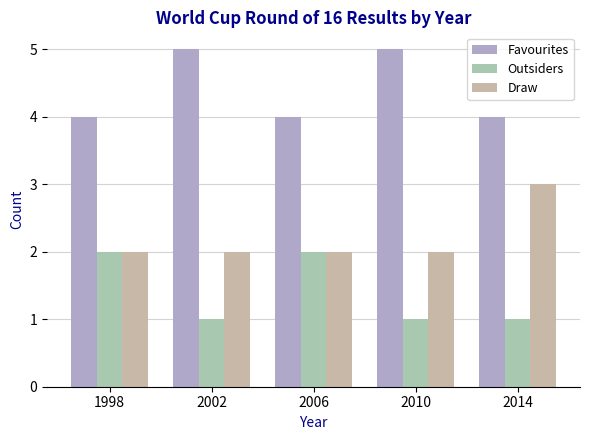

How many series are shown in this chart?

3